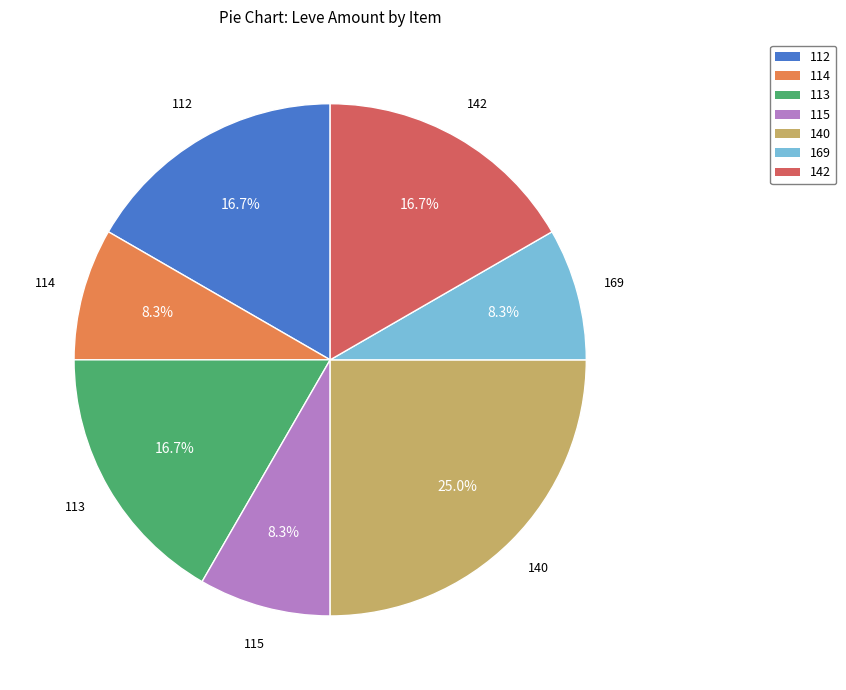

How many slices are in this pie chart?

7